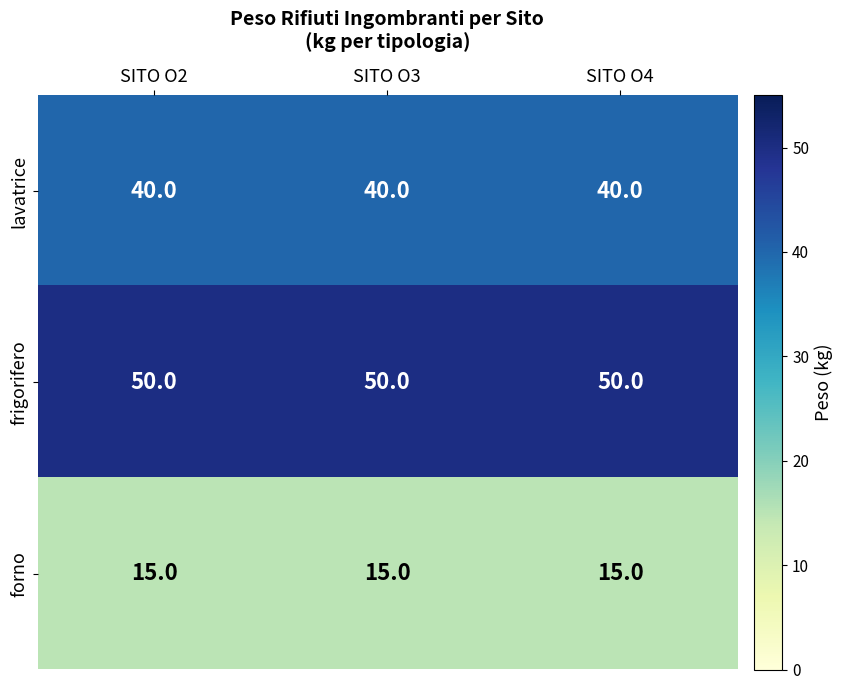

At SITO O3, list the series in order from largest to smallest.

frigorifero, lavatrice, forno